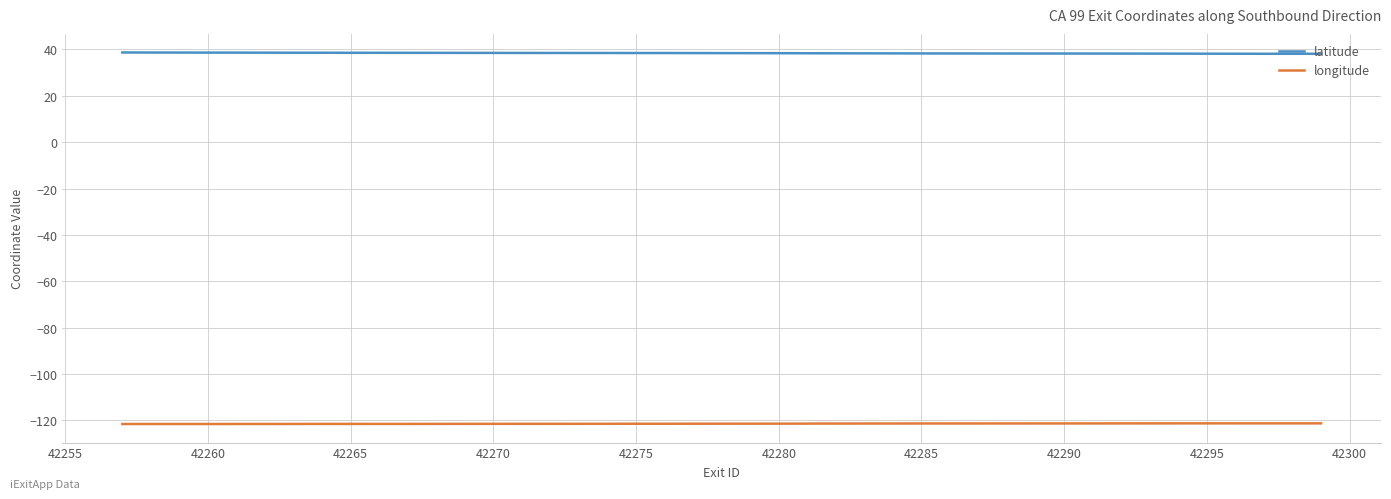

What is the sum of all longitude values?

-4855.5